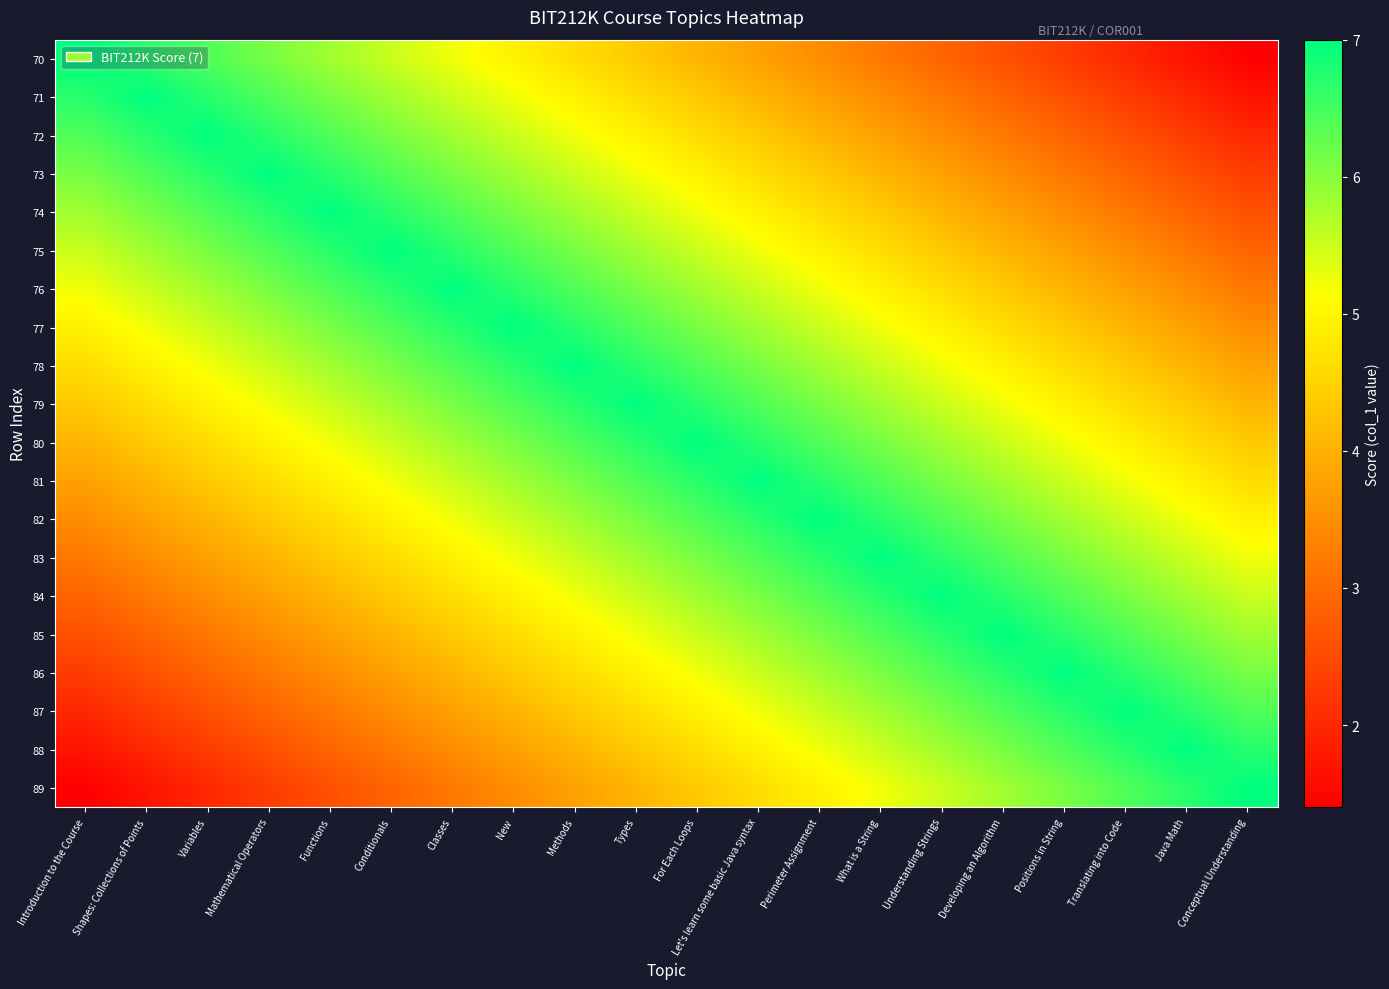

At which category is the sum across all series the highest?

Types